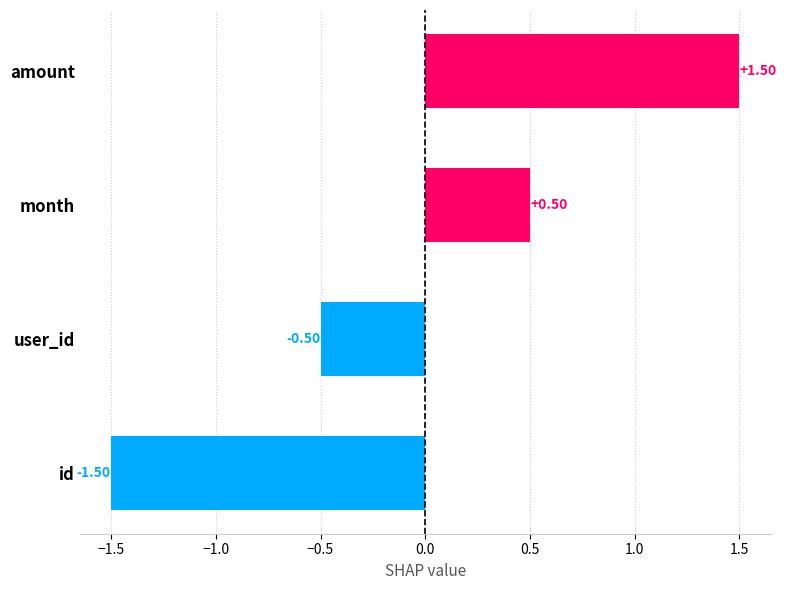

At which label is the value closest to 0?

user_id